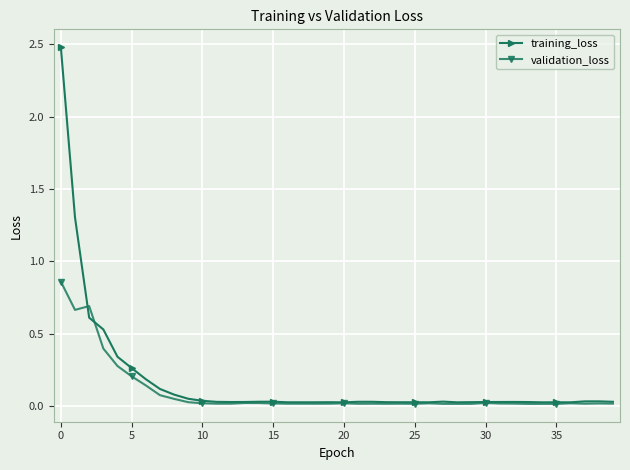

True or false: validation_loss has more than 2 interior local peaks.

True